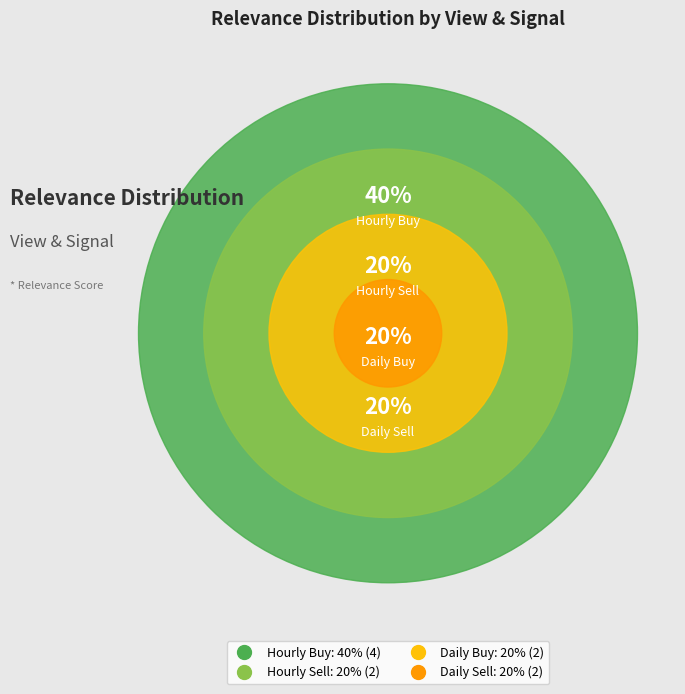

What is the ratio of the value at Daily Buy to the value at Hourly Buy?

0.5